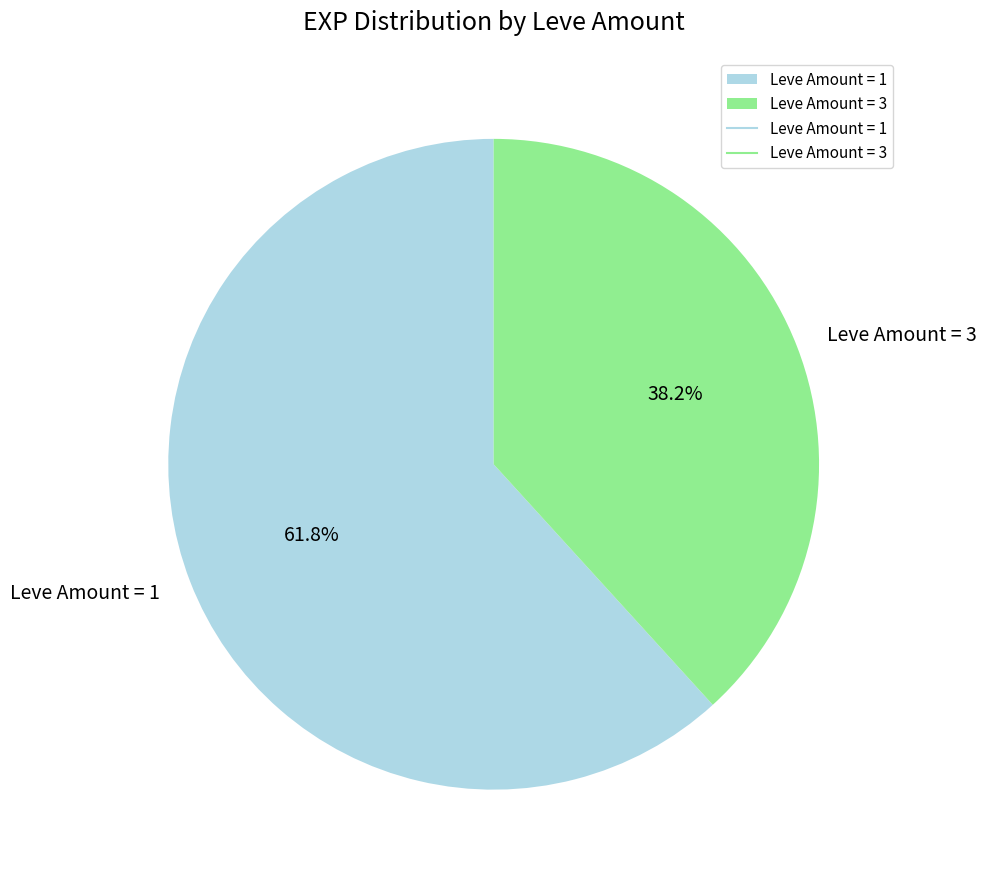

Rank the categories by value from lowest to highest.

Leve Amount = 3, Leve Amount = 1